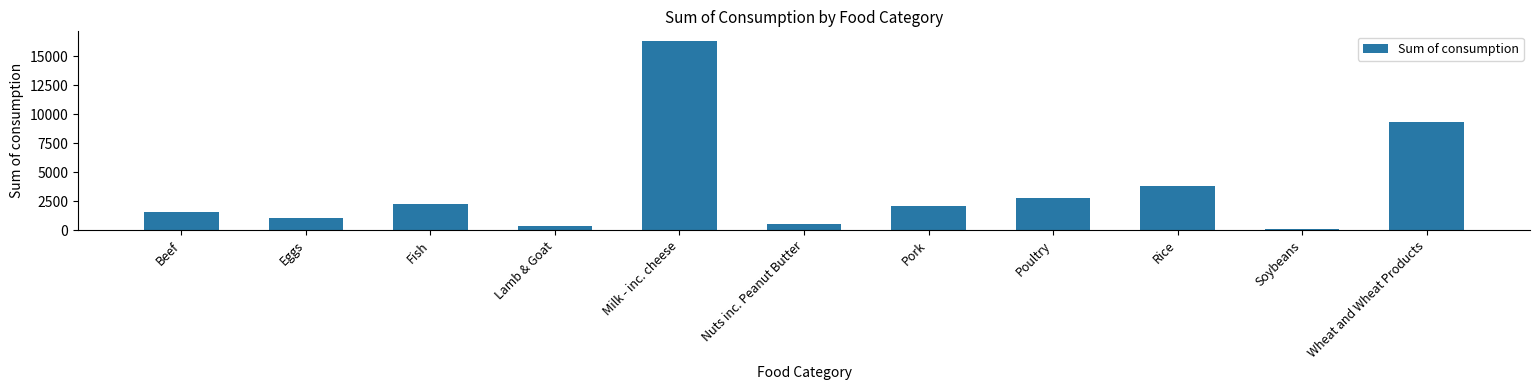

Where is the data nearest to the value 8231?

Wheat and Wheat Products